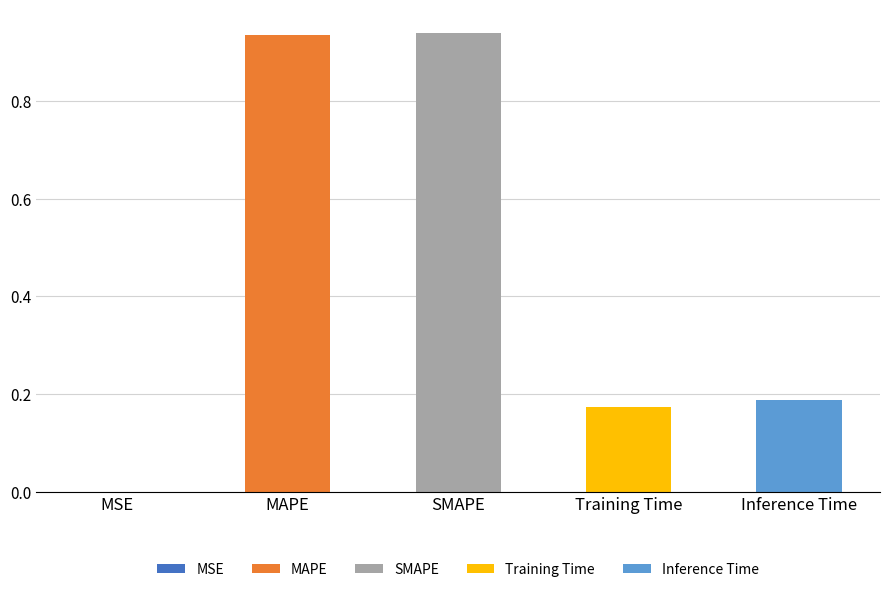

Are the bars horizontal?

No